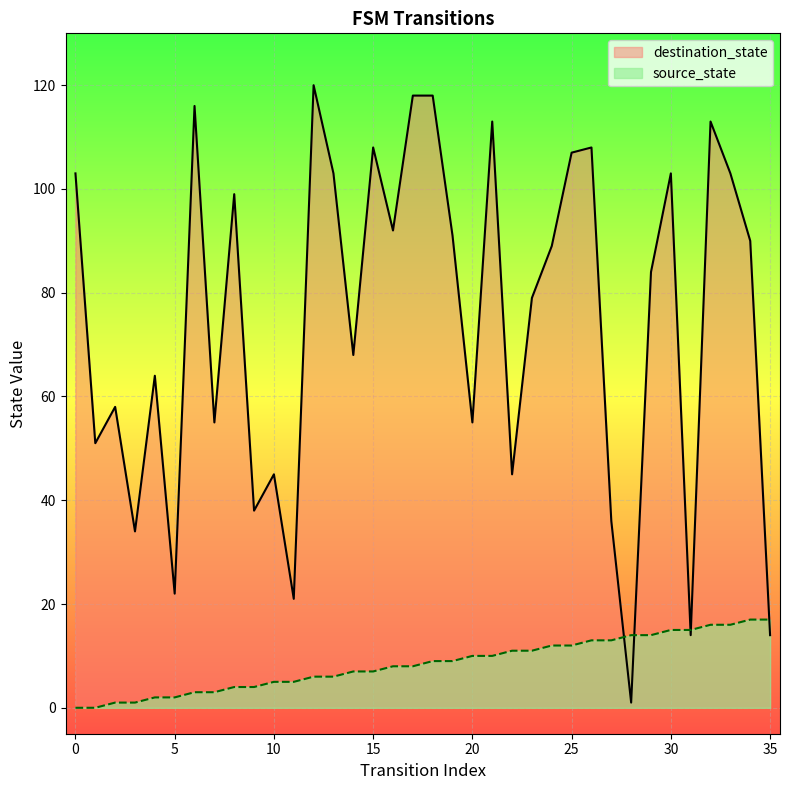

Between 1 and 31, which series saw the biggest shift?

destination_state